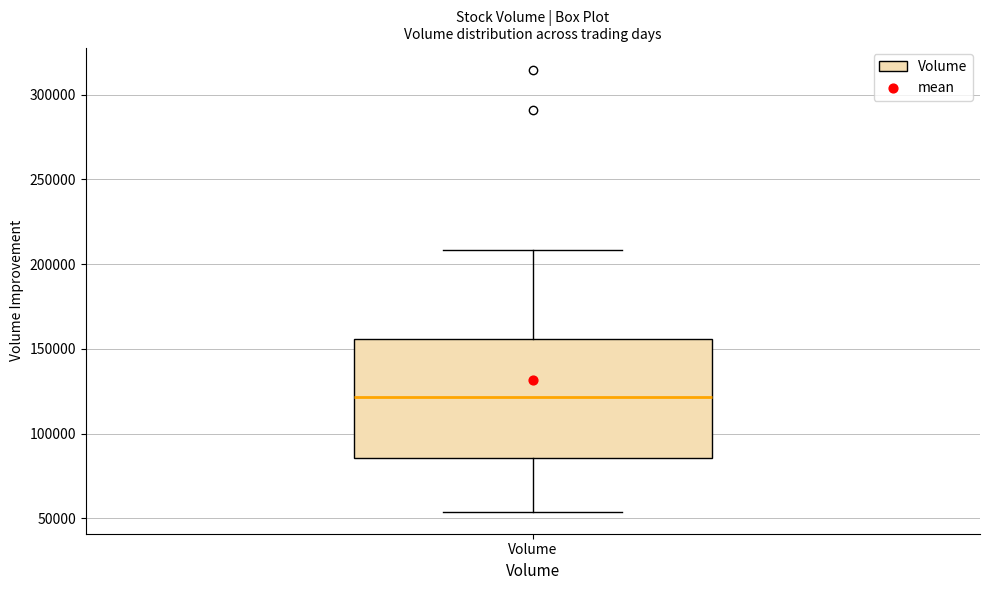

Read this box plot against the y-axis: the position of the median line, the range covered by the box, and the ends of both whiskers. The values are not printed on the chart, so give them approximately, as read against the axis.

median 120000, box 85000 to 155000, whiskers 55000 to 210000